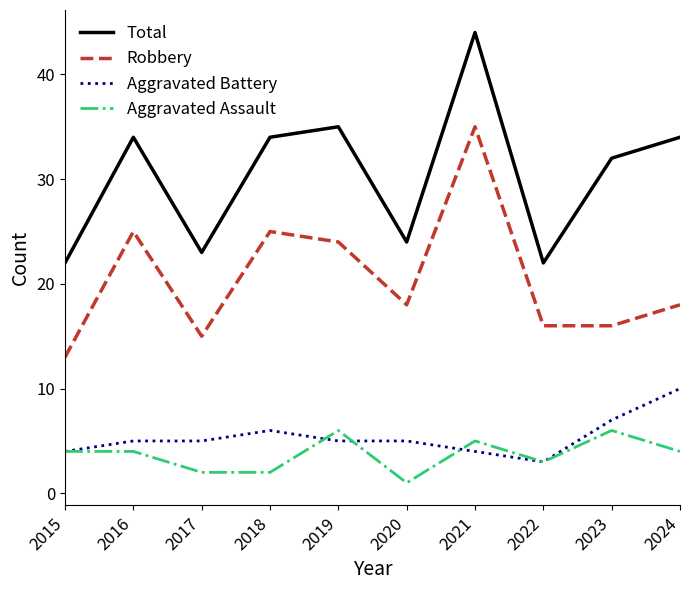

What is the maximum value shown in the chart?

44